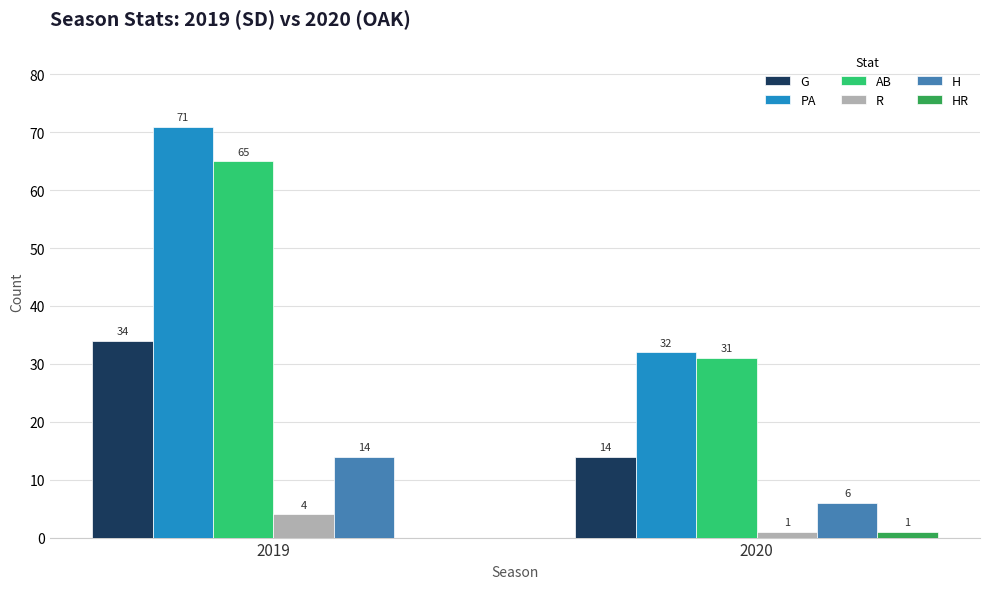

What is the highest value of the AB series?

65